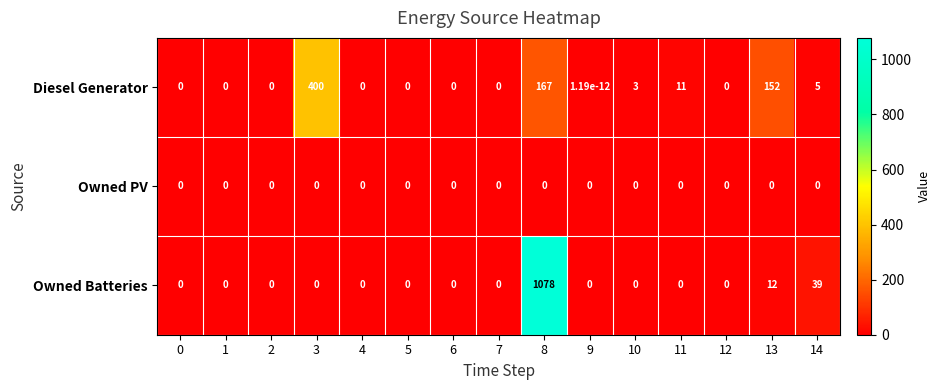

List the series in order of their peak value, highest first.

Owned Batteries, Diesel Generator, Owned PV